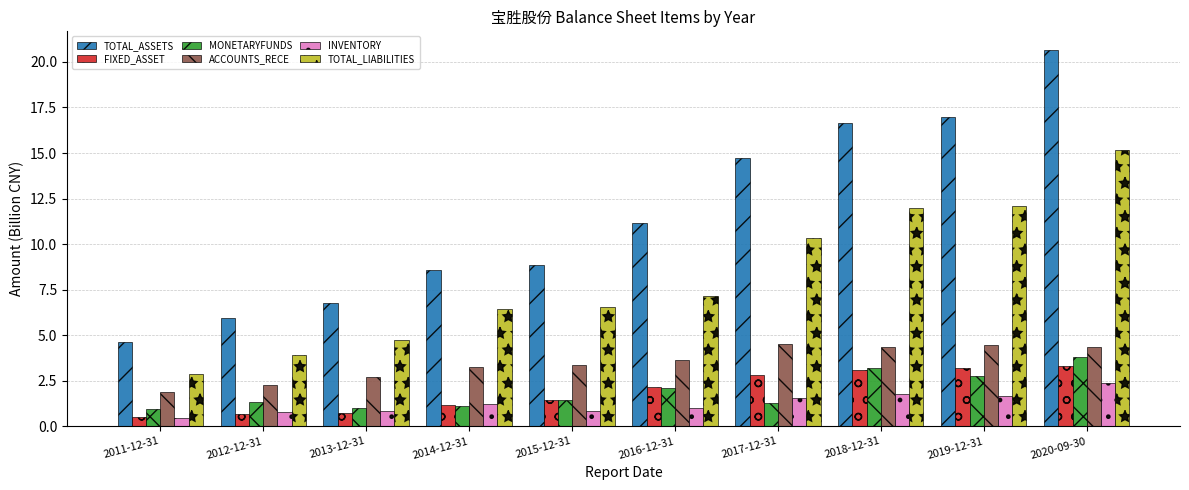

What is the sum of the TOTAL_LIABILITIES values at 2020-09-30 and 2014-12-31?

21.6